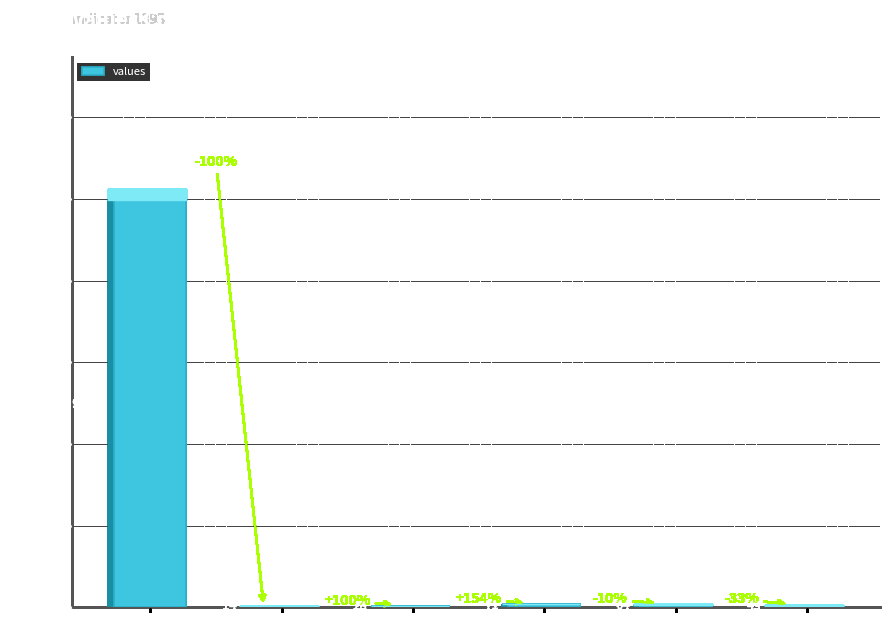

What is the change in value from geocd=1391 to geocd=10?

-9914